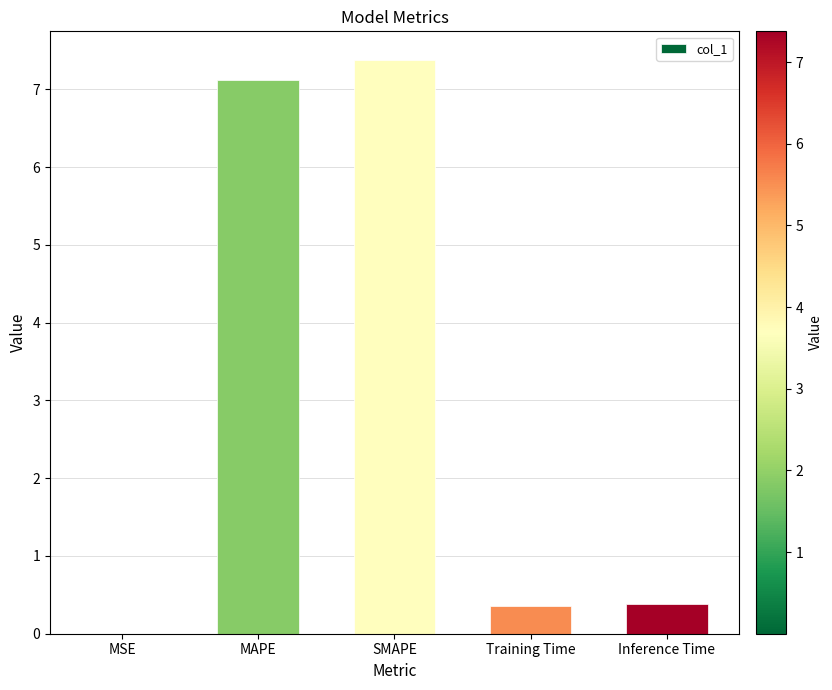

The value at MSE is 0.0. True or false?

True